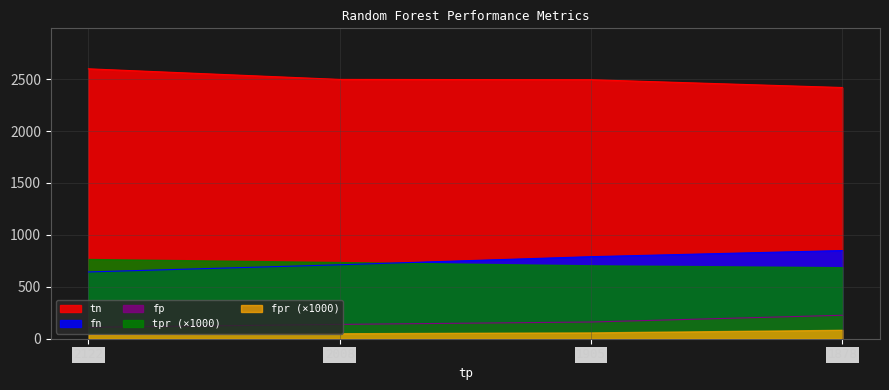

True or false: tn has a value of 2497 at 2008.

True